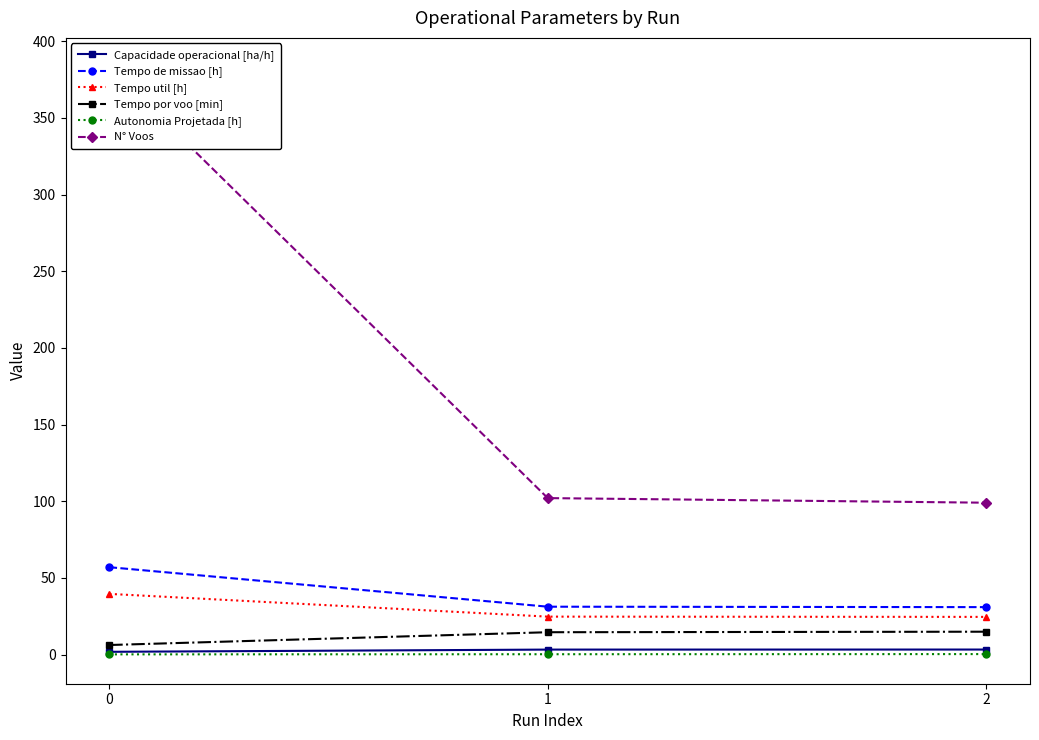

Which series has the largest range (max minus min)?

N° Voos